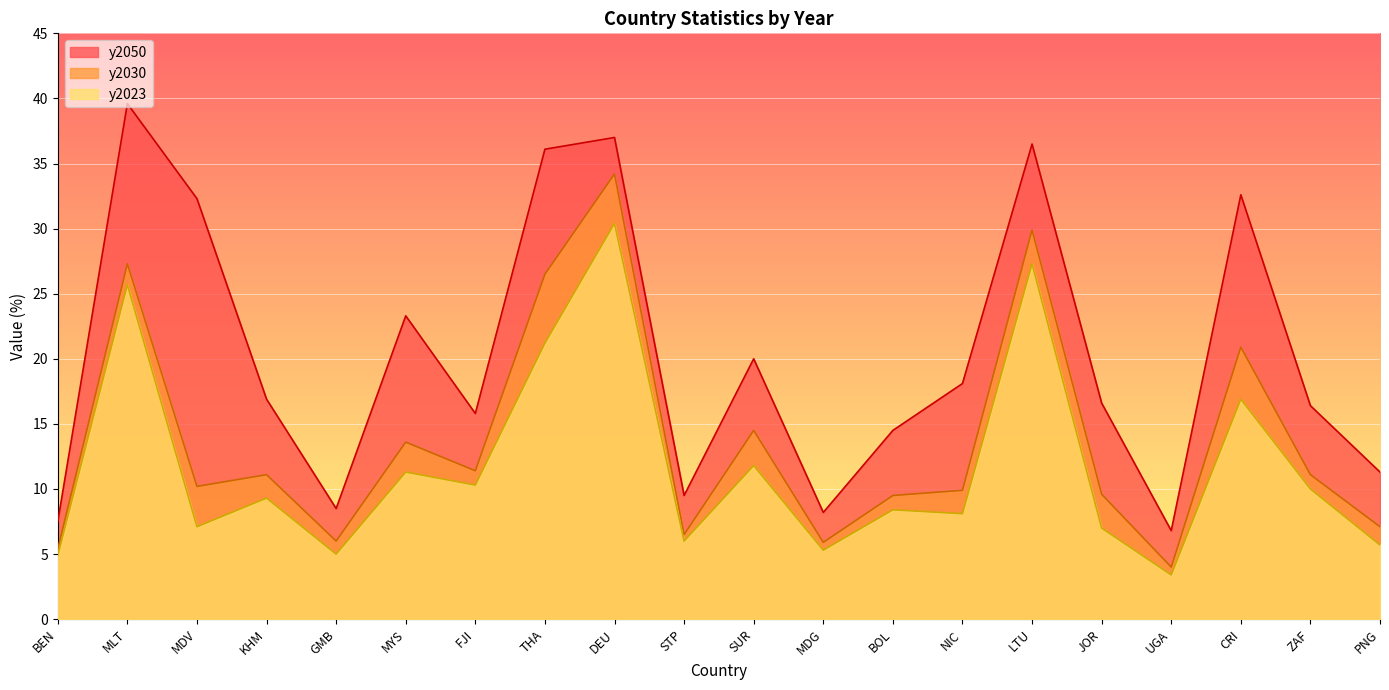

In y2023, how many points are lower than both neighbors (excluding endpoints)?

7